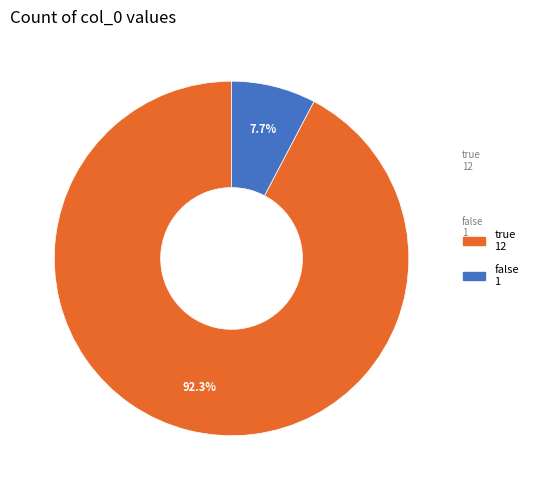

Which slice represents more than half of the pie?

true